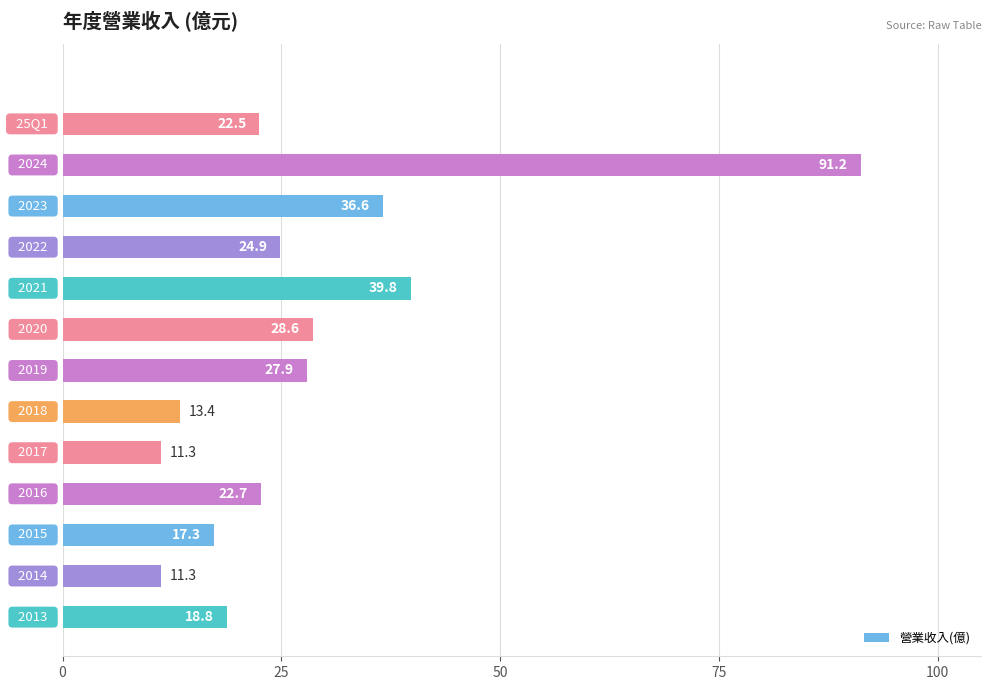

What is the sum of all values?

366.3